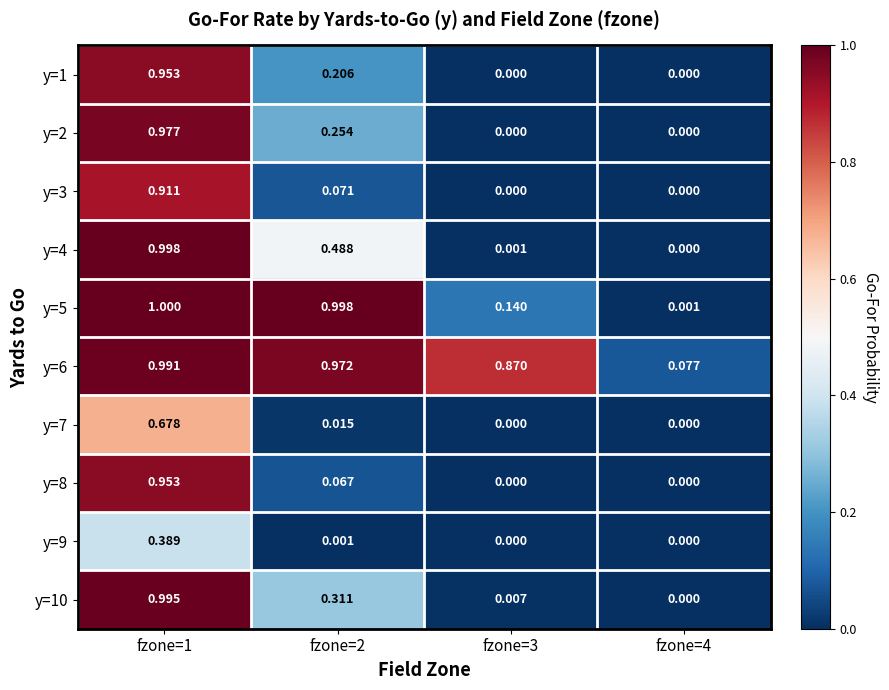

Is the value of y=6 at fzone=3 greater than the value of y=1 at fzone=4?

Yes